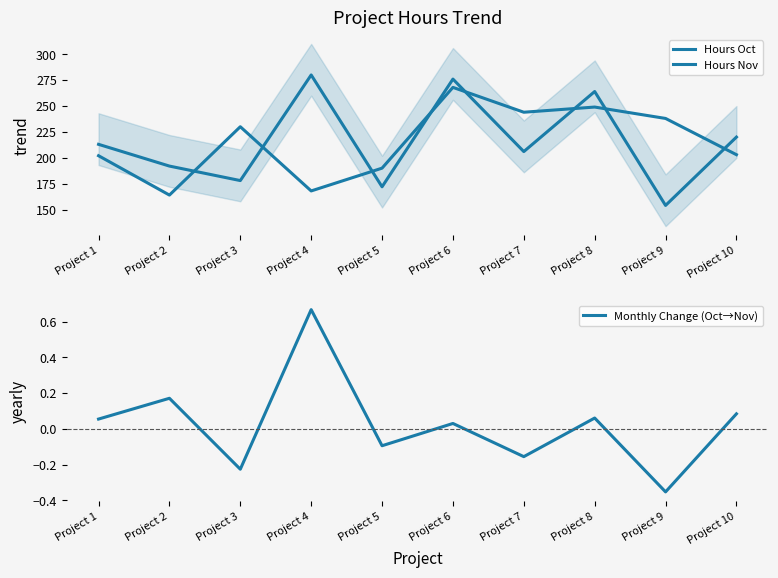

True or false: Hours Nov and Monthly Change (Oct→Nov) cross at least once.

False